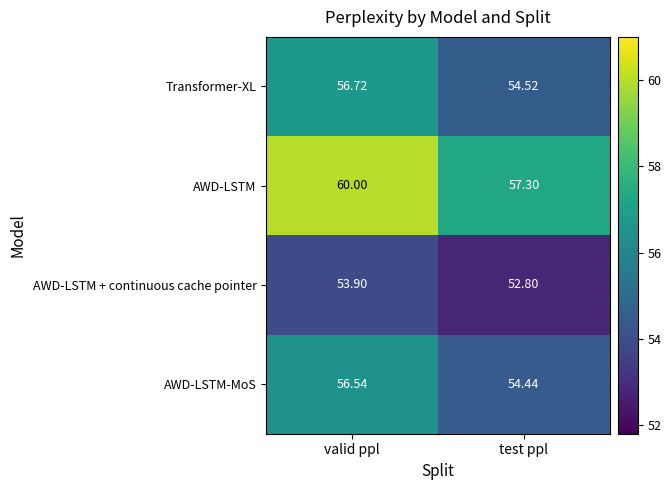

Where does the AWD-LSTM-MoS series first go above 56?

valid ppl